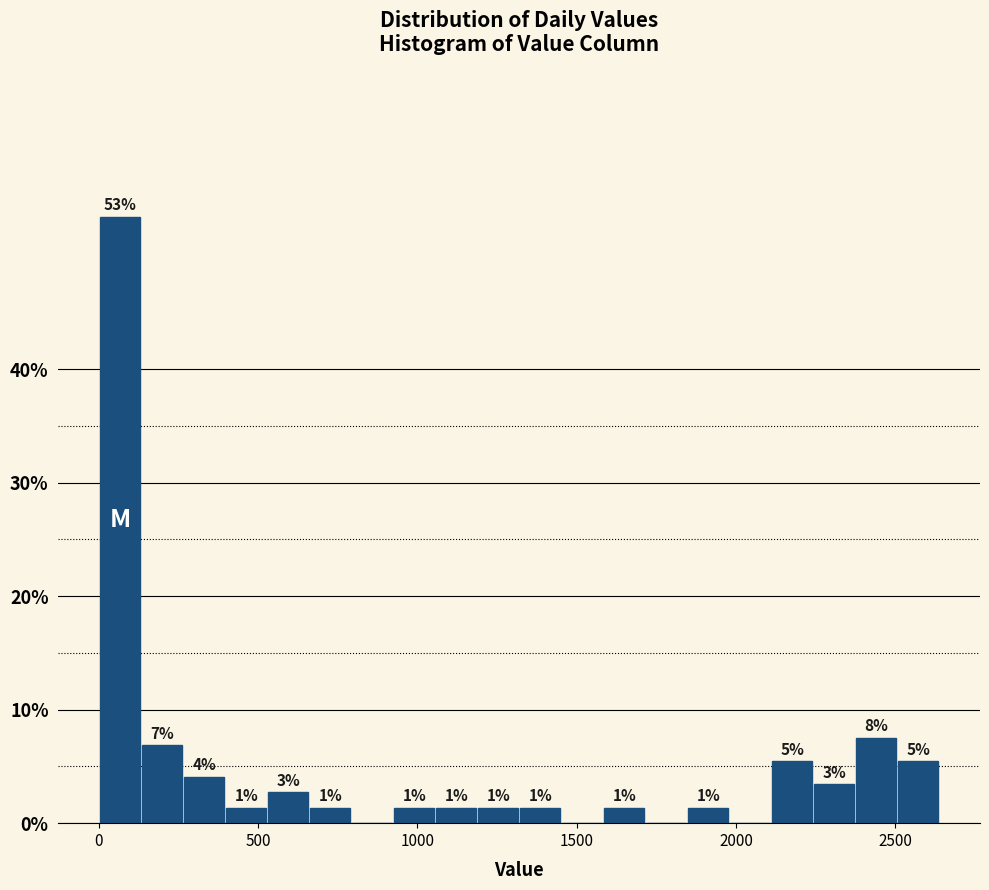

Around what value on the x-axis is the tallest bar? Give the approximate position of its centre, as read against the axis.

50